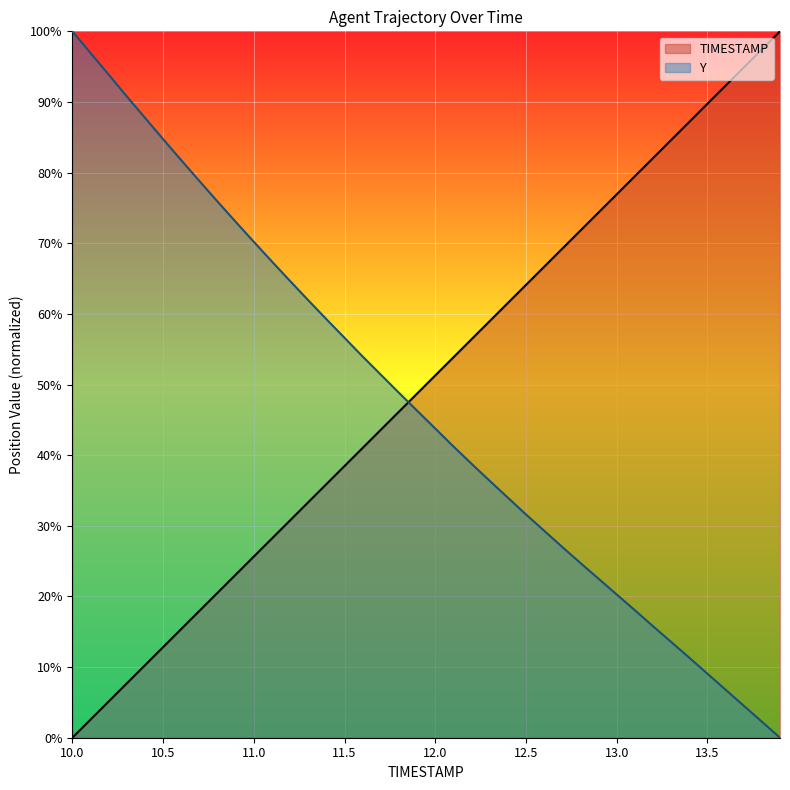

Between 11.7 and 11.9, which is larger?

11.9